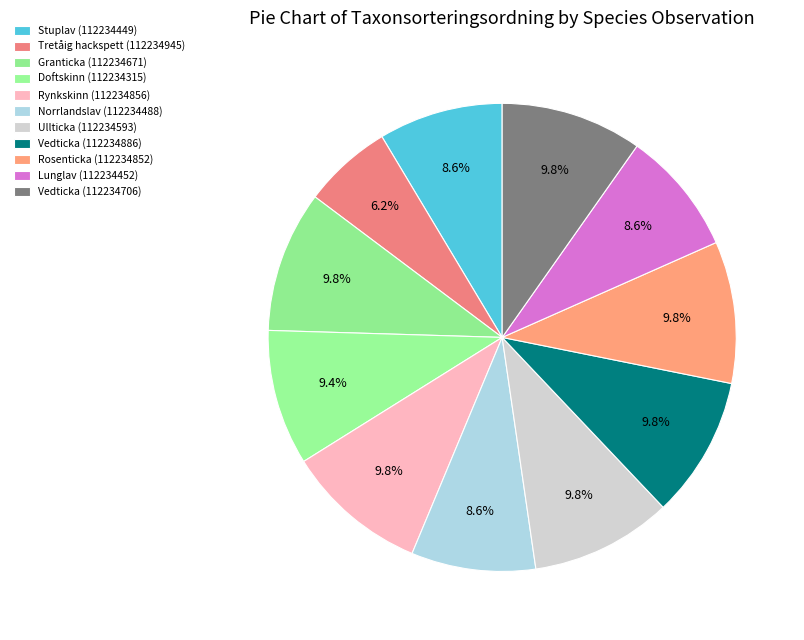

Count the number of slices in the pie.

11